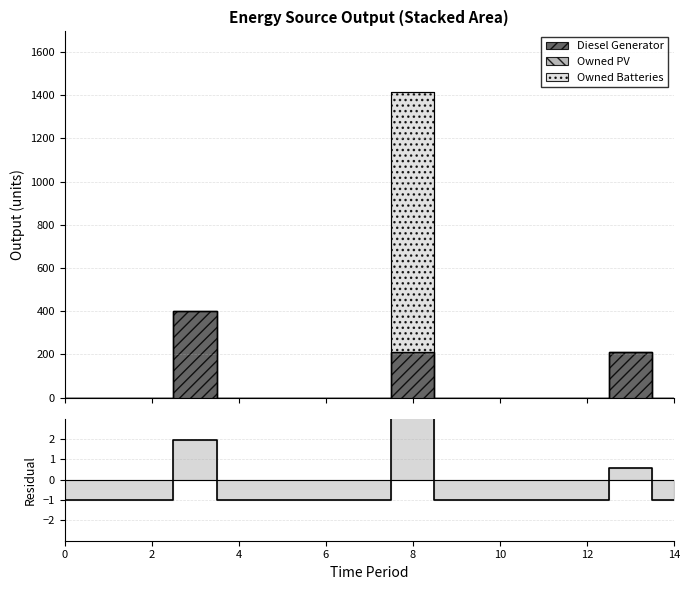

How many lines are shown in the chart?

1